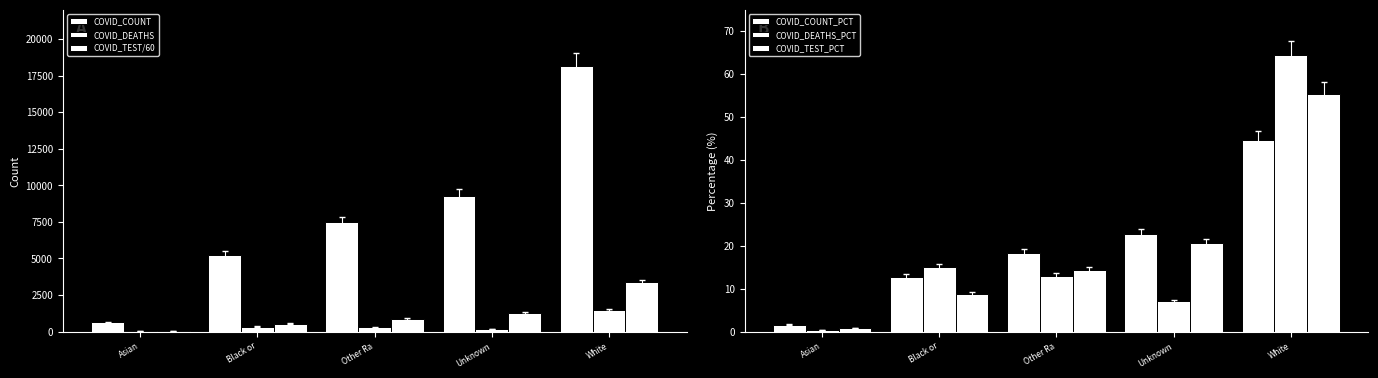

True or false: COVID_COUNT has a value of 5220.0 at Black or.

True